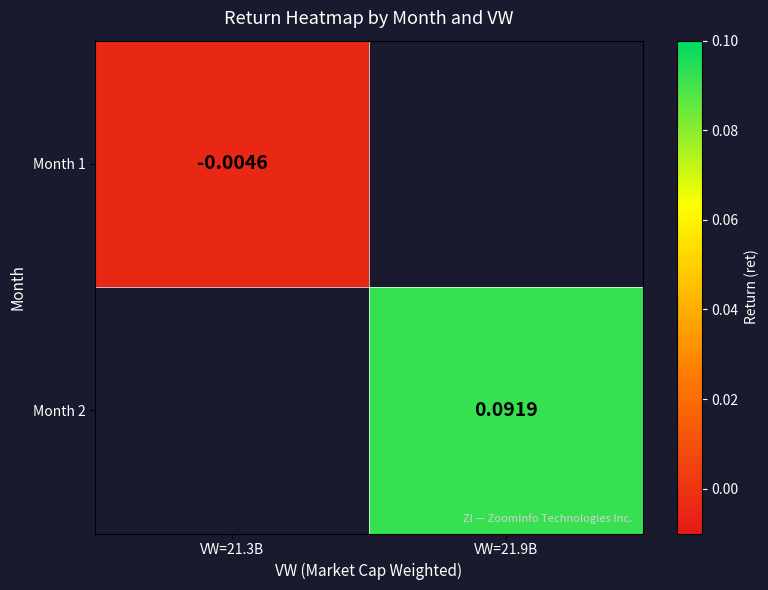

How many values in Month 1 are below zero?

1